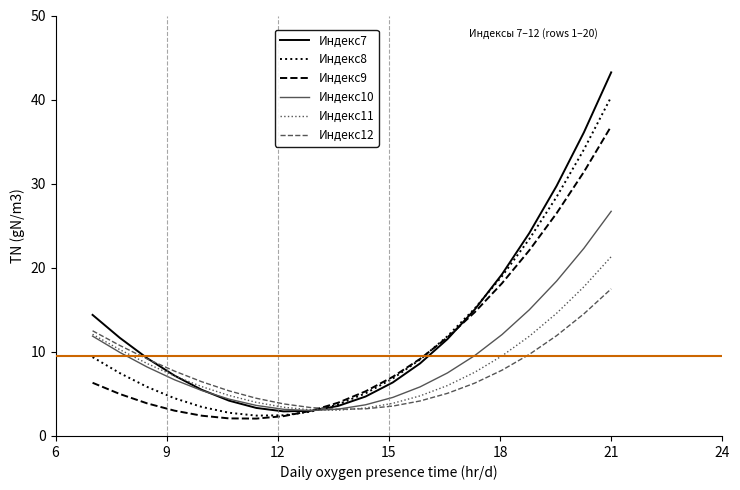

Which series has the widest spread of values?

Индекс7